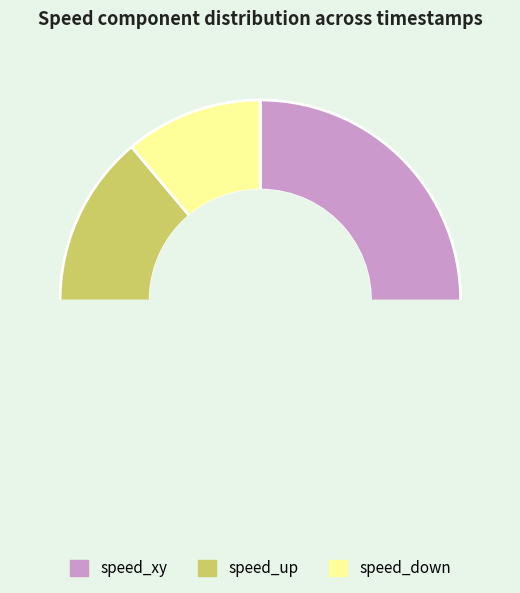

Is there any slice that represents more than half of the pie?

Yes